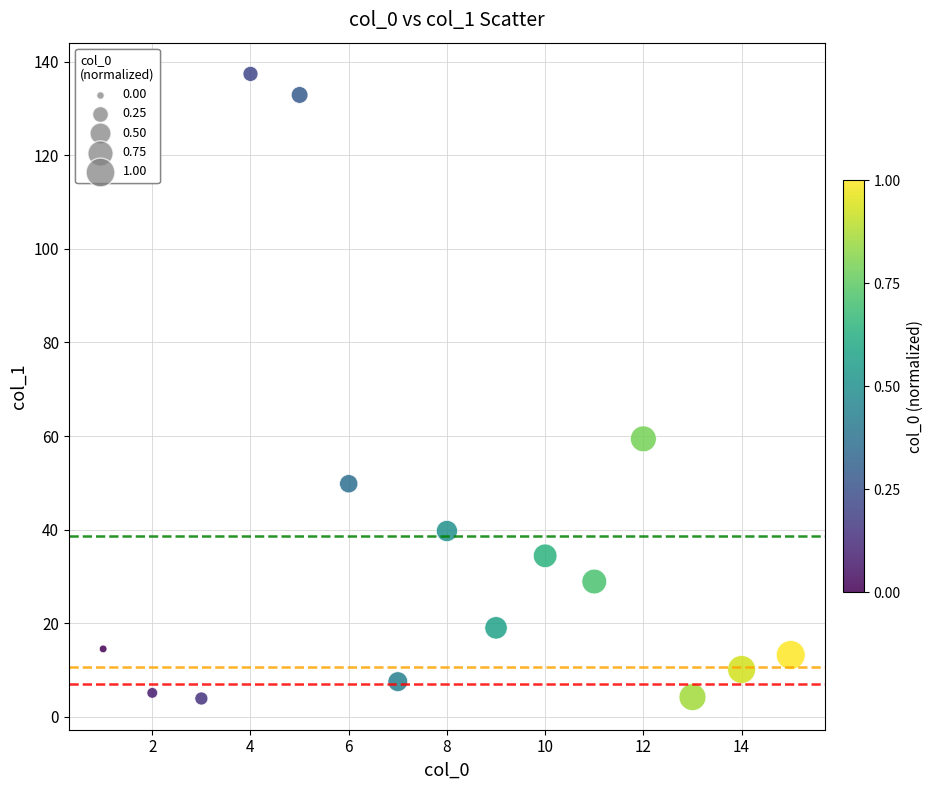

What is the range of Y values (max minus min)?

133.5